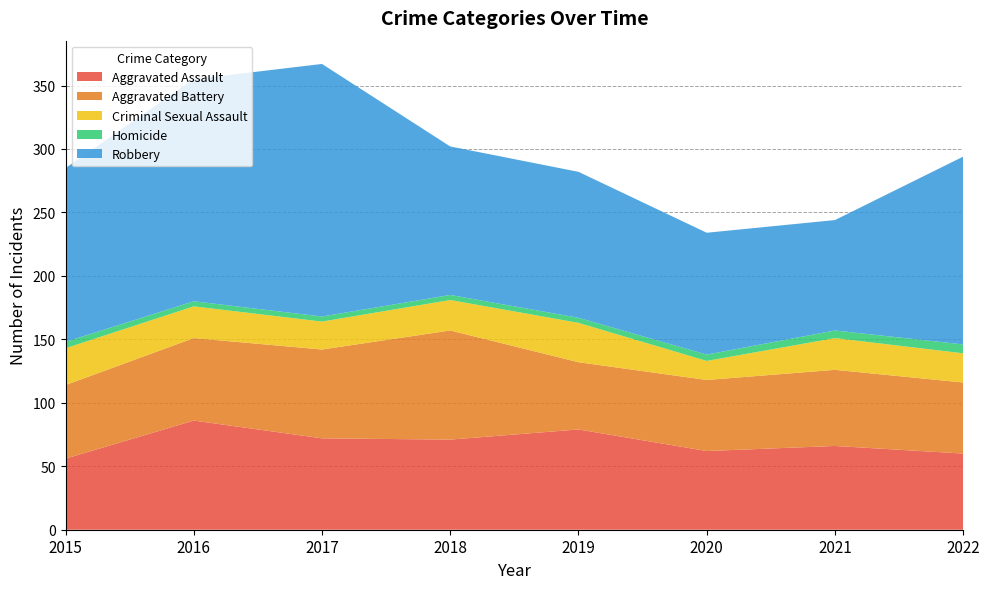

Reading right to left, extract all data points from this chart.

Aggravated Assault: 60	66	62	79	71	72	86	56
Aggravated Battery: 56	60	56	53	86	70	65	58
Criminal Sexual Assault: 23	25	15	31	24	22	25	29
Homicide: 7	6	5	4	4	4	4	5
Robbery: 148	87	96	115	117	199	175	137